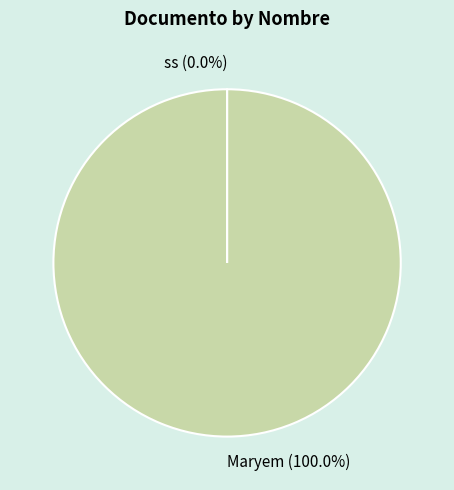

Is it true that Maryem is 95% of the pie?

False